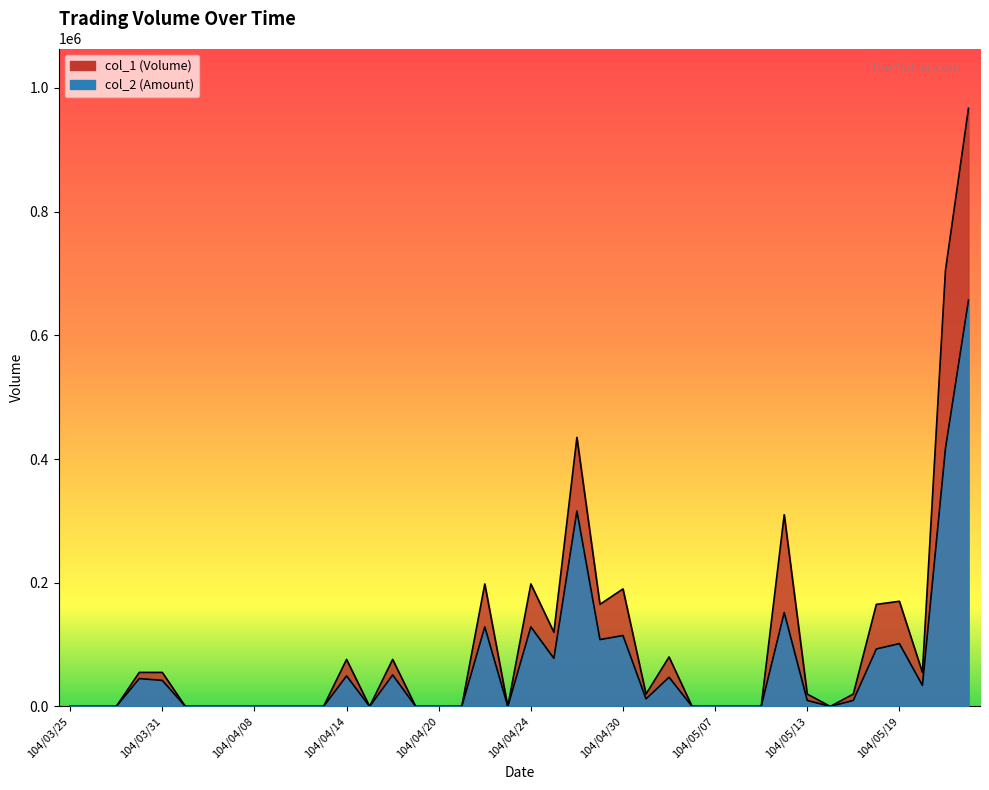

How many lines are shown in the chart?

2